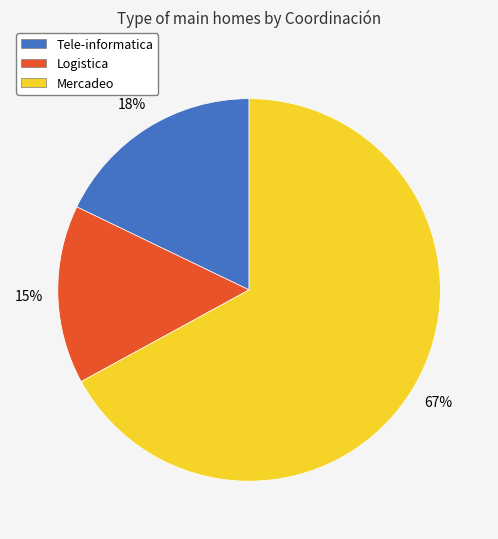

Count the number of slices in the pie.

3